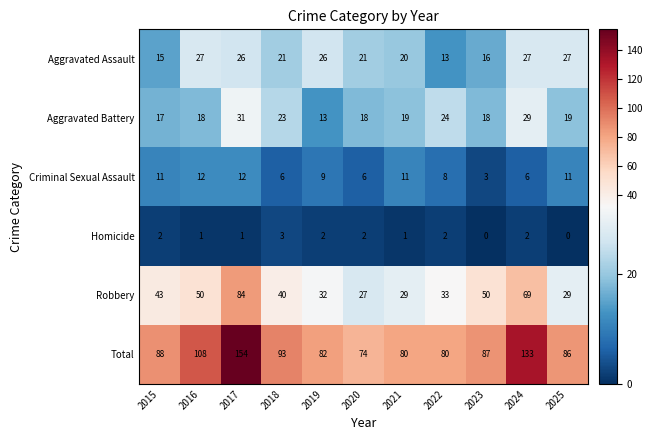

Is it true that Total equals 52 at 2017?

False